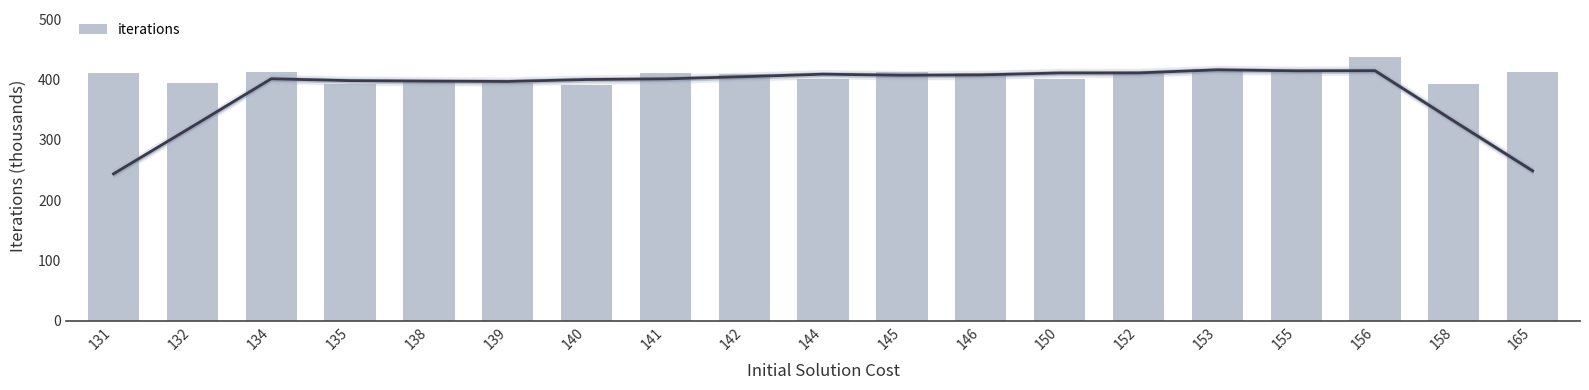

Where is the data nearest to the value 413?

165